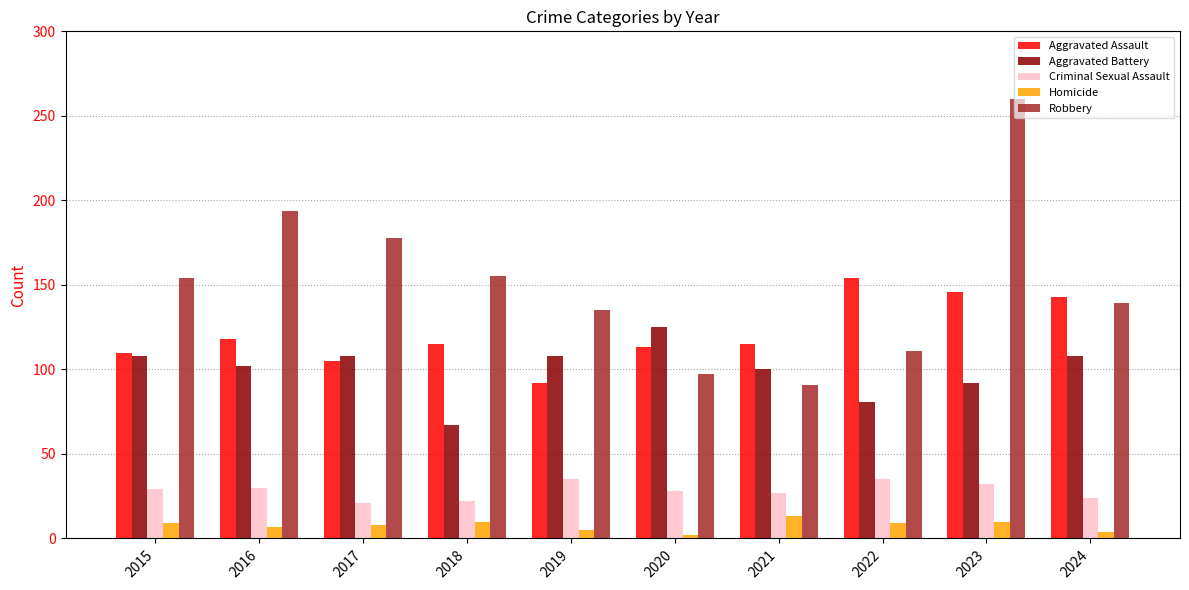

Are the bars grouped side by side (vs. stacked)?

Yes